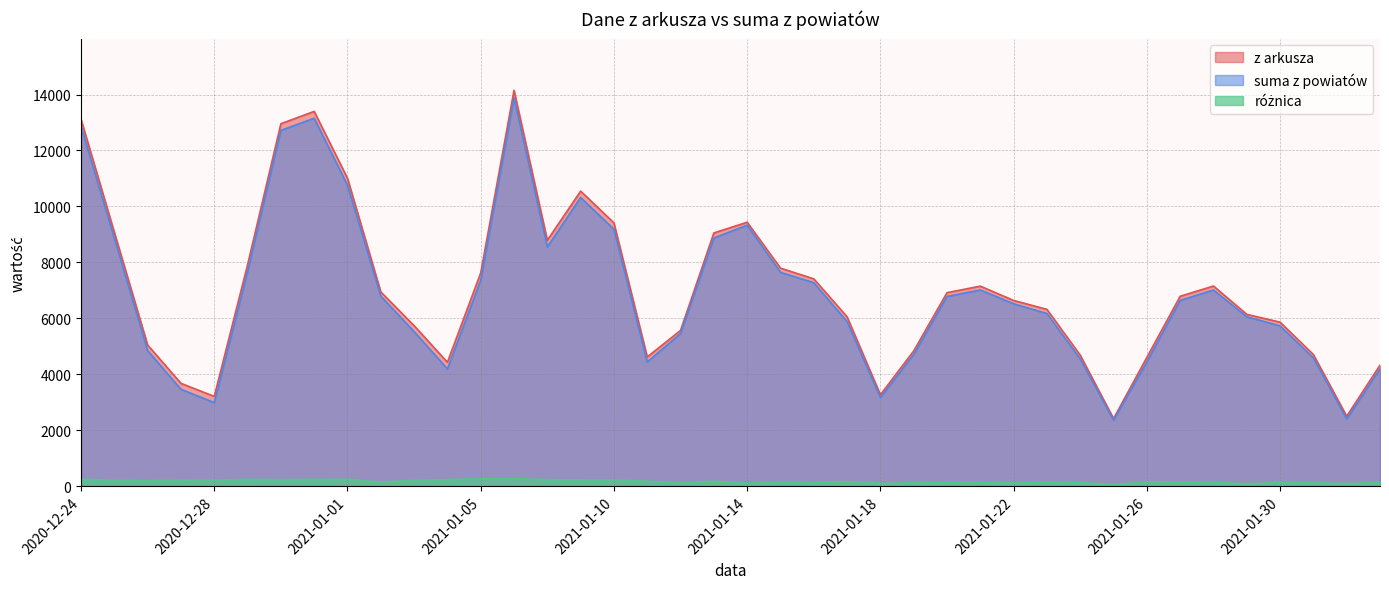

In suma z powiatów, how many points are higher than both neighbors (excluding endpoints)?

6